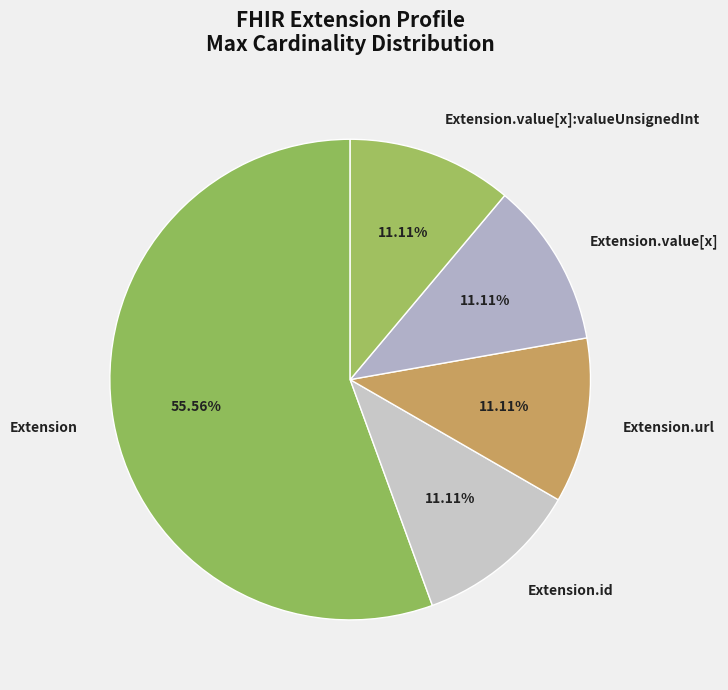

What is the ratio of the value at Extension.id to the value at Extension.url?

1.0